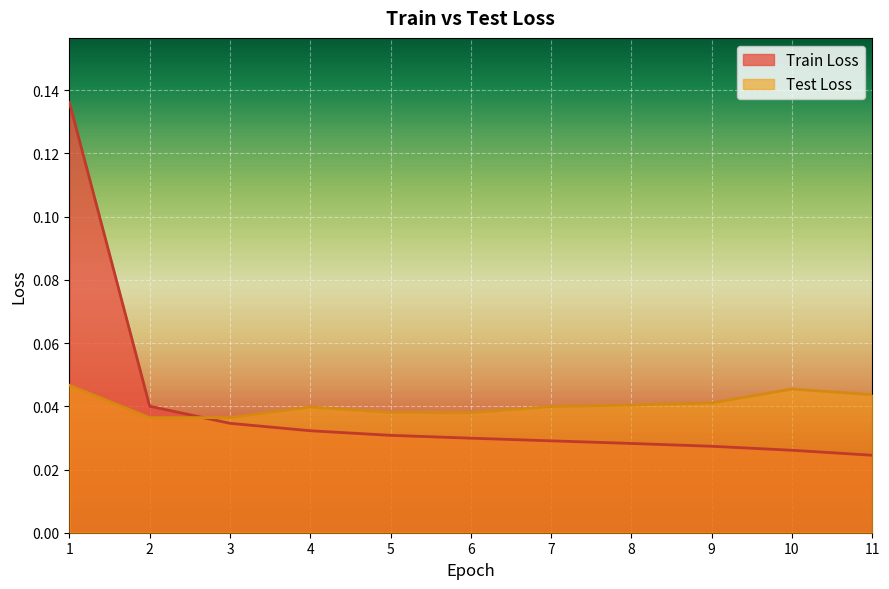

At which category does Test Loss reach its first local peak?

4